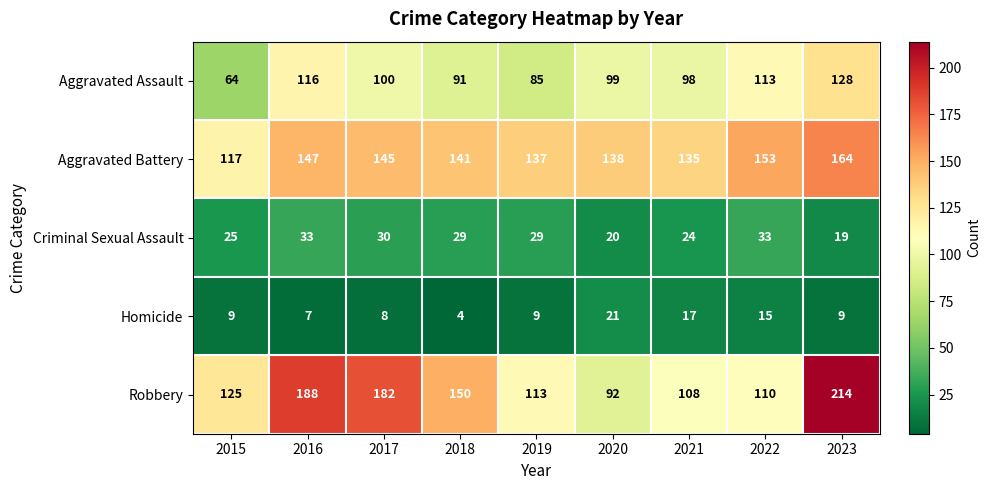

The value of Criminal Sexual Assault at 2022 is 58. True or false?

False